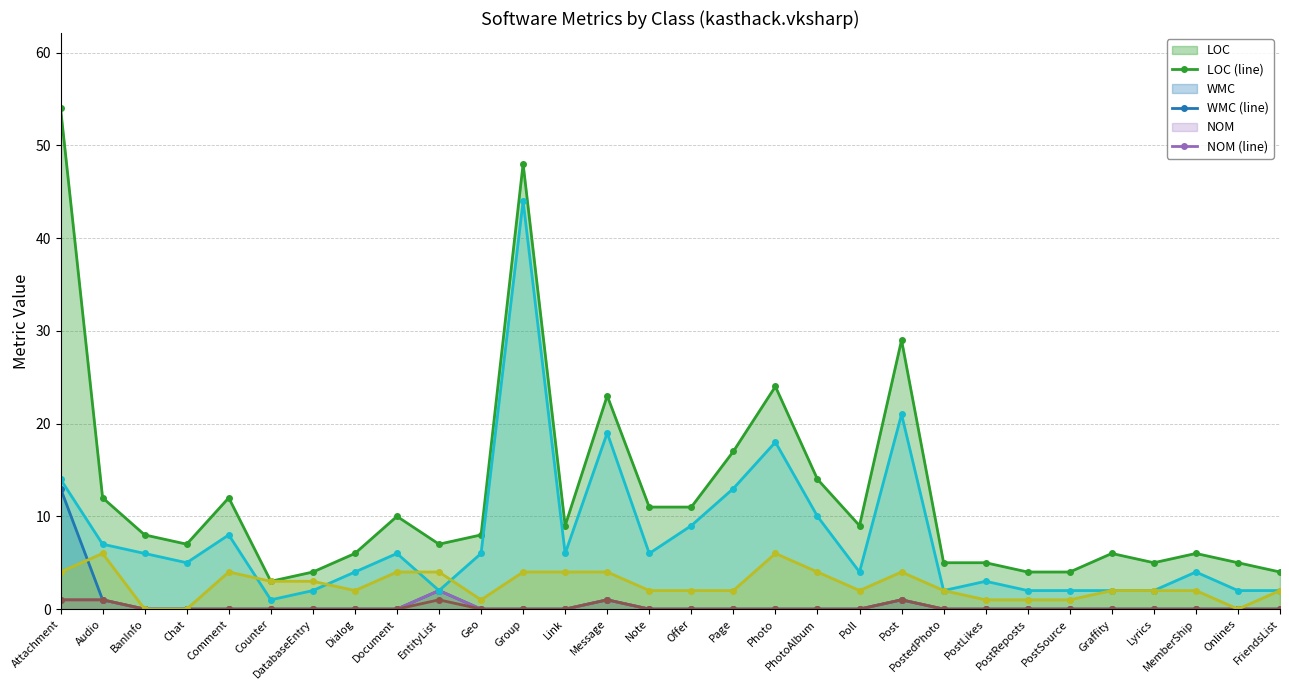

How many data points in LOC (line) are less than 8?

14